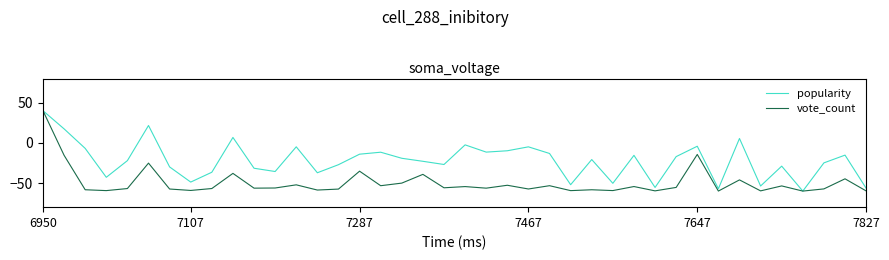

Rank the series by their average value, from lowest to highest.

vote_count, popularity